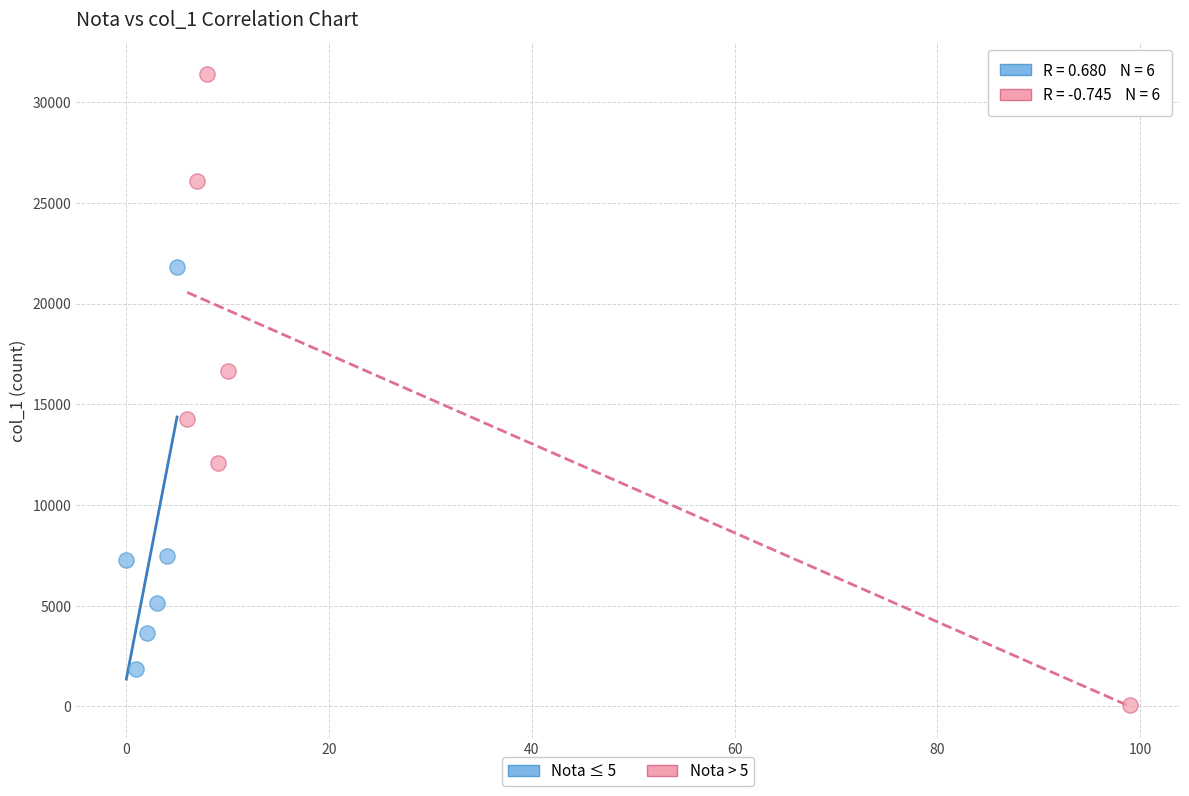

What are all the series names shown in the legend?

Nota ≤ 5, Nota > 5